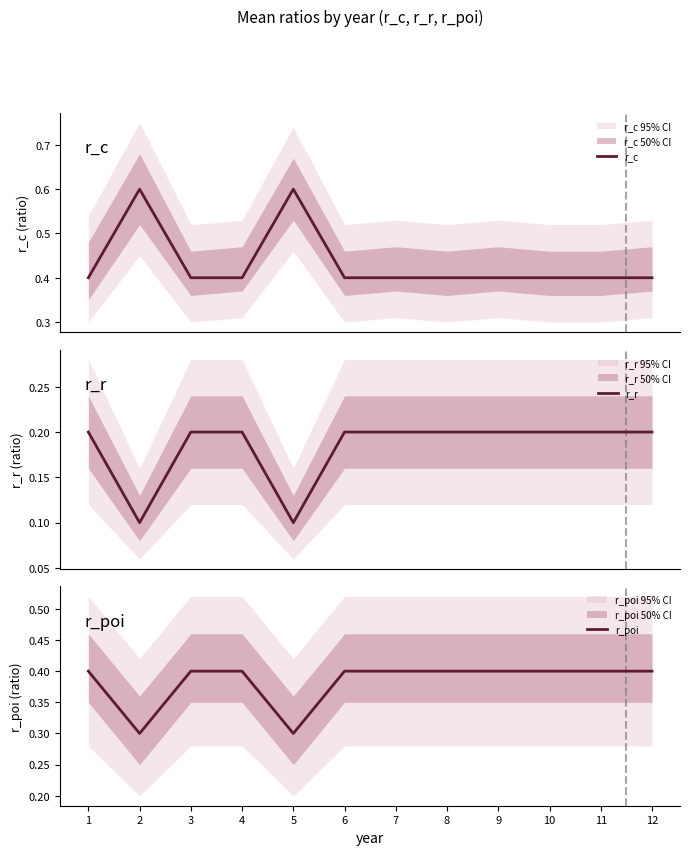

Is the value of r_r at 7 greater than the value of r_c at 11?

No